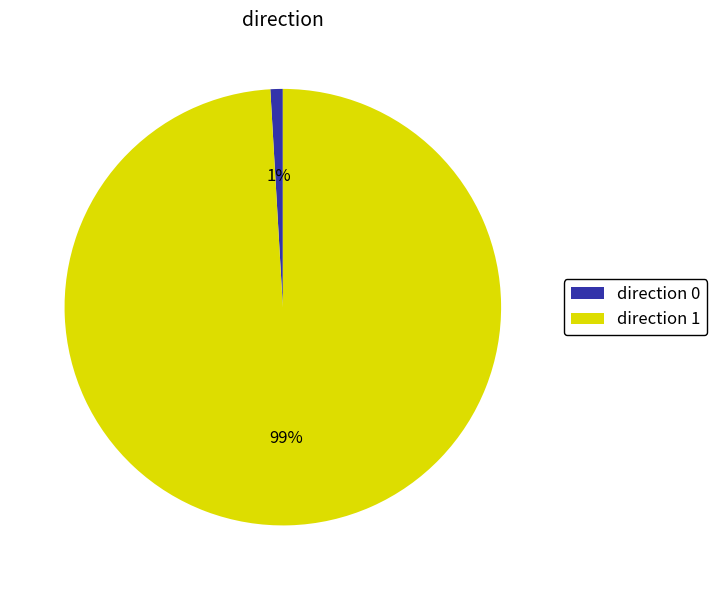

To the nearest percent, what is the combined percentage of direction 1 and direction 0?

100%